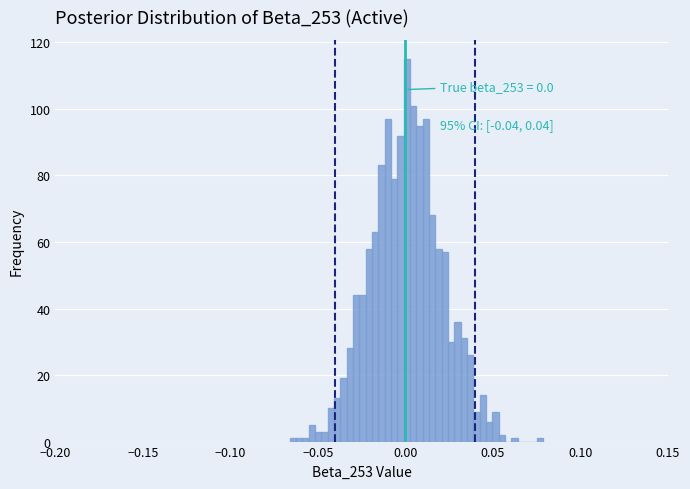

Read against the x-axis, roughly where is the centre of the tallest bar?

0.000